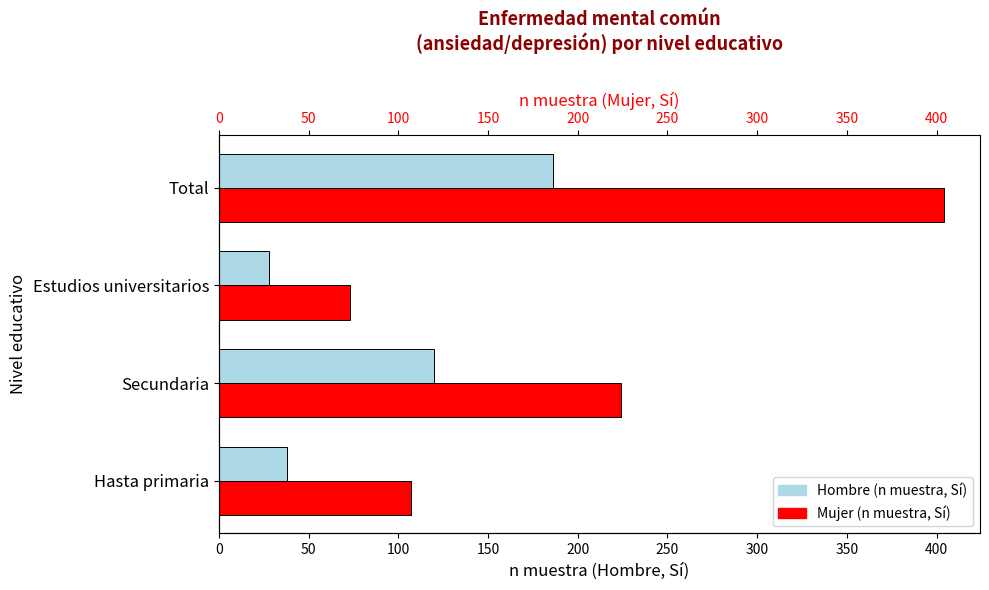

Count the number of data series in this chart.

2